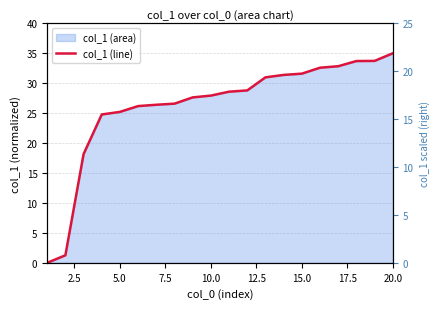

What is the difference between the maximum and minimum values?

35.0